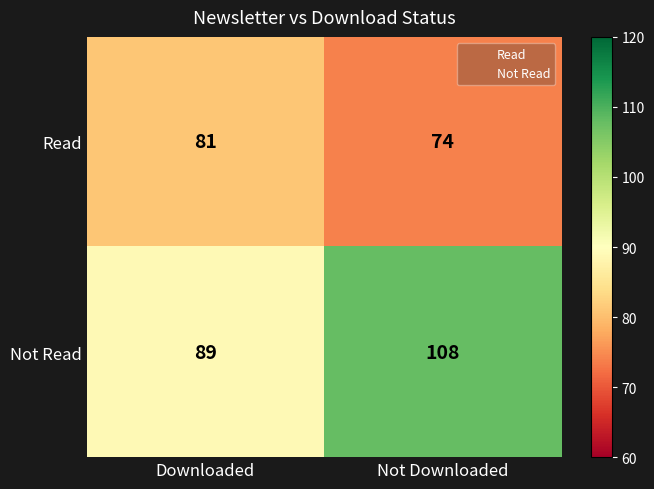

Rank the series at Downloaded from lowest to highest value.

Read, Not Read